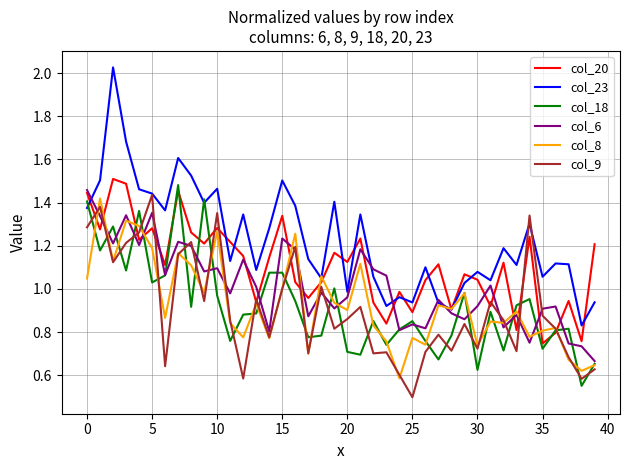

Which series has the largest total across all categories?

col_23